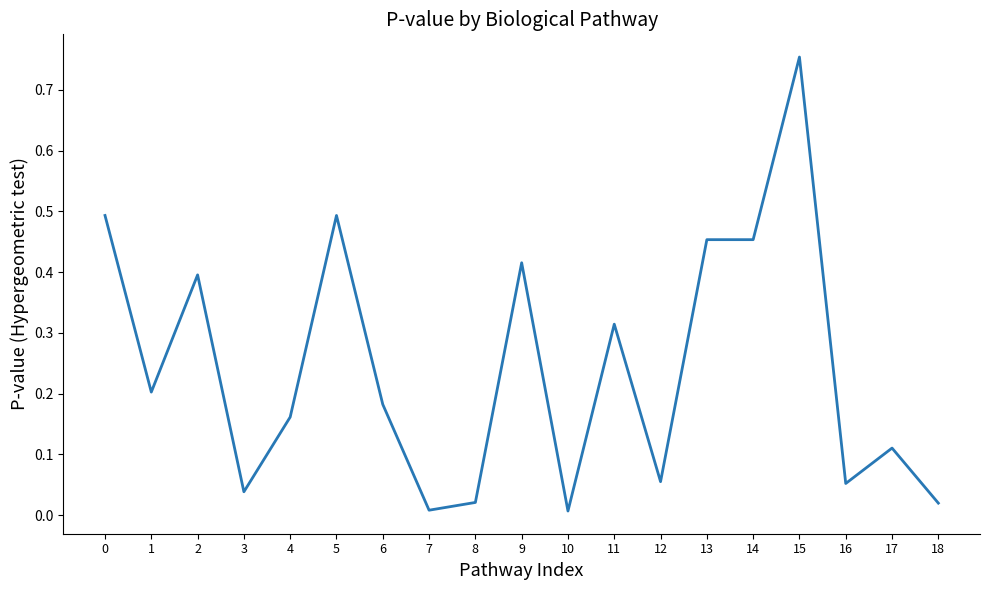

Where is the first local maximum?

2